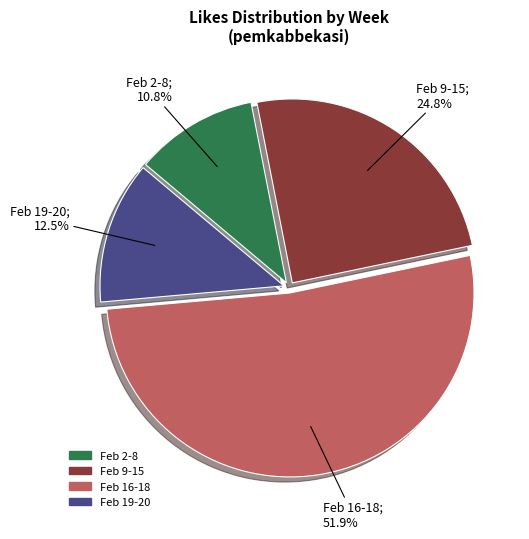

Is there any slice that represents more than half of the pie?

Yes